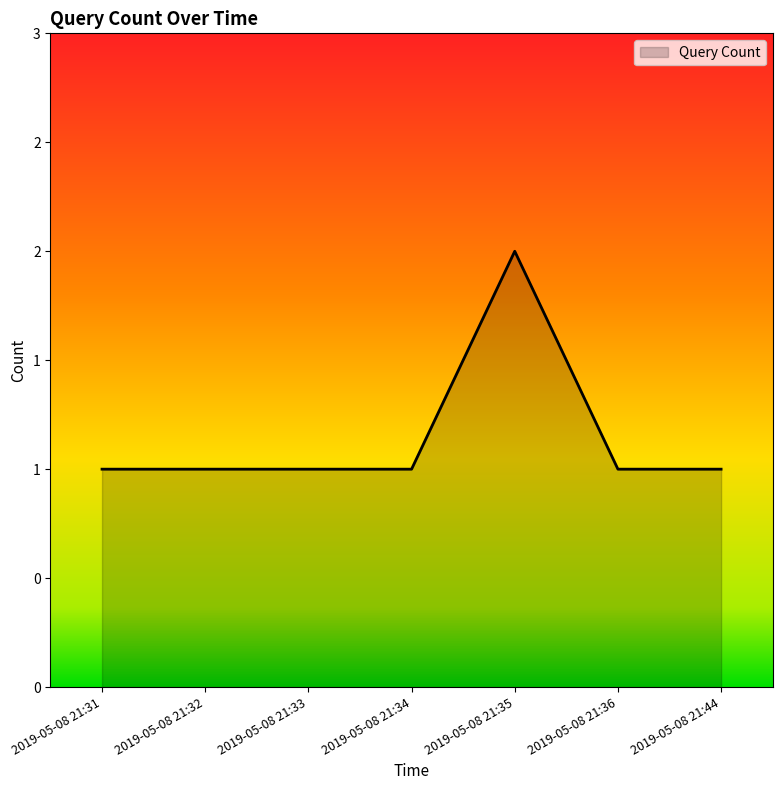

What is the smallest value displayed?

1